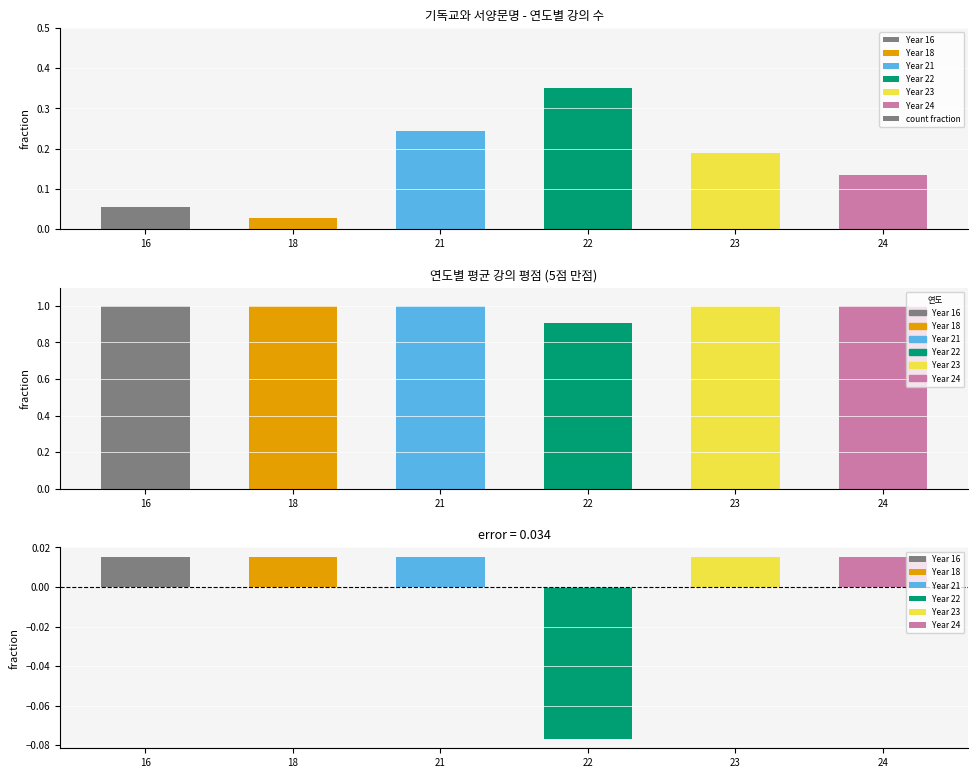

The chart shows a value of 0.0 at 23. True or false?

False